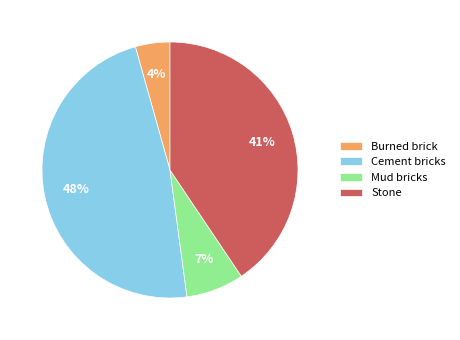

Is it true that Stone is 30% of the pie?

False